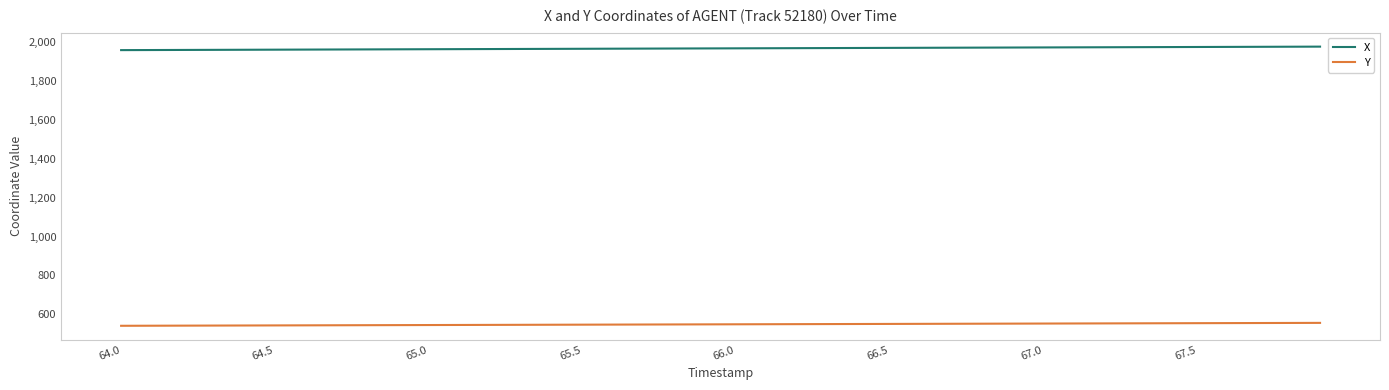

Does the chart have visible grid lines?

No